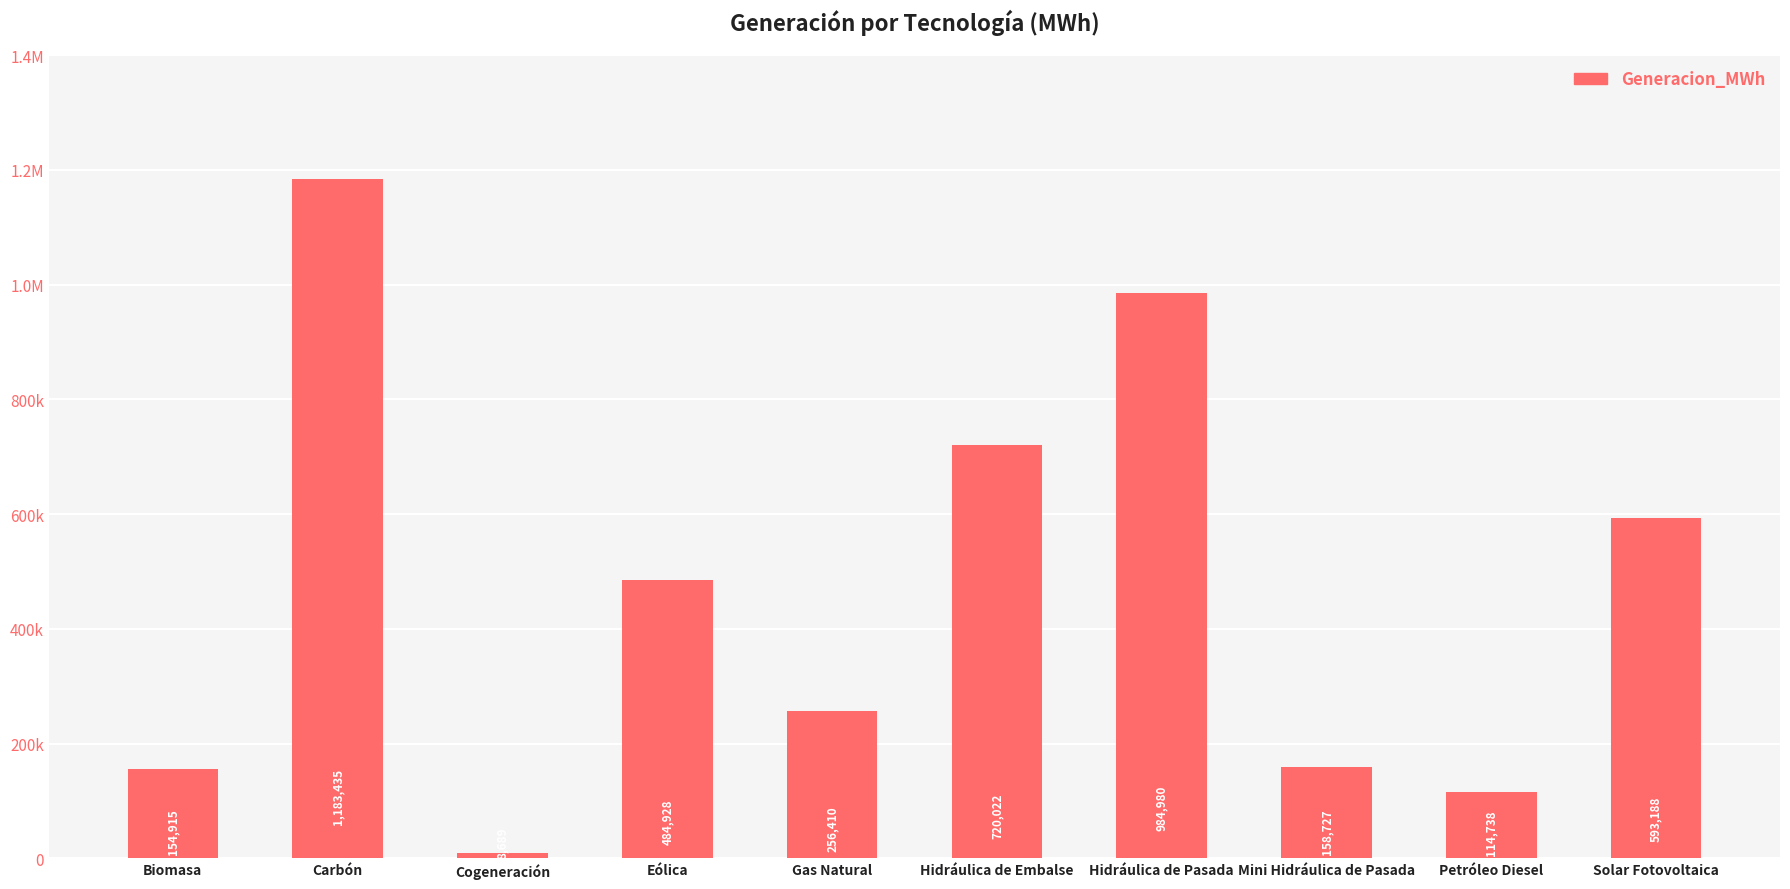

What is the label of the 7th bar from the left?

Hidráulica de Pasada